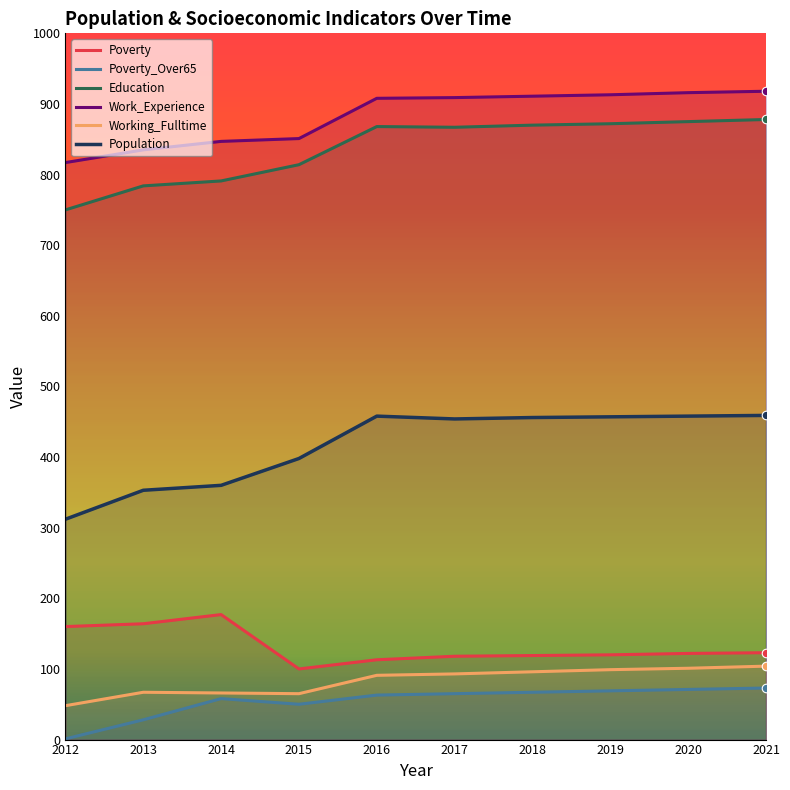

Which series reaches the minimum Y coordinate?

Poverty_Over65